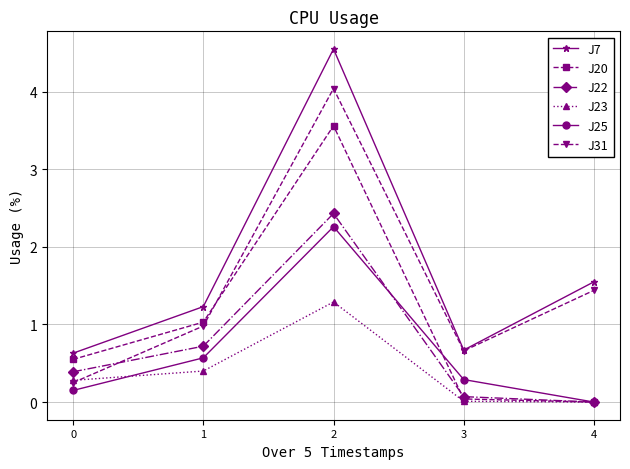

Which series has the widest spread of values?

J7